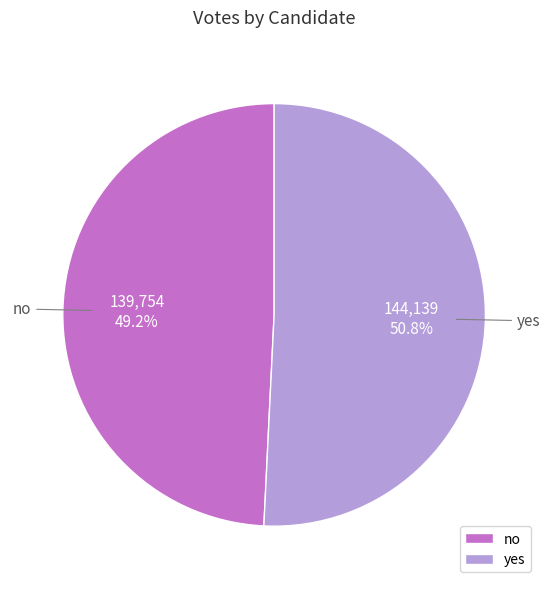

To the nearest percent, what percentage of the pie is yes?

51%